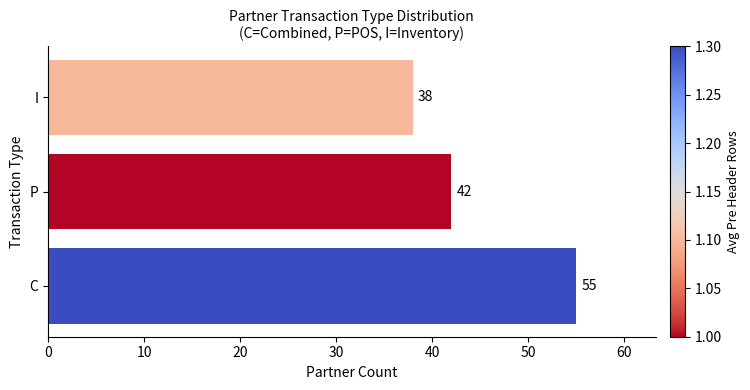

The value at I is 38. True or false?

True